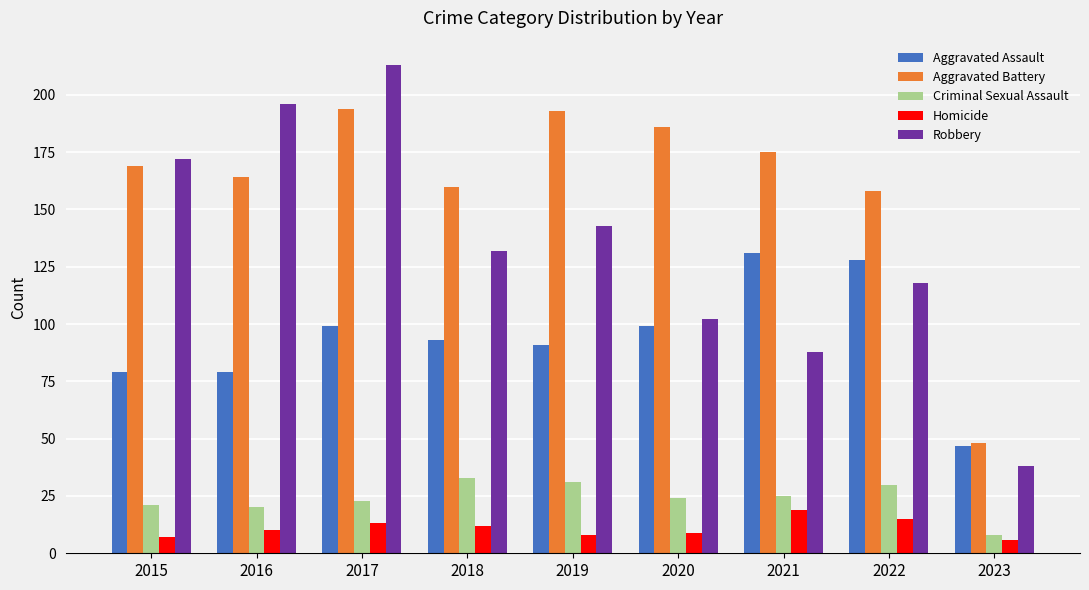

How many values in the Robbery series are below 132?

4